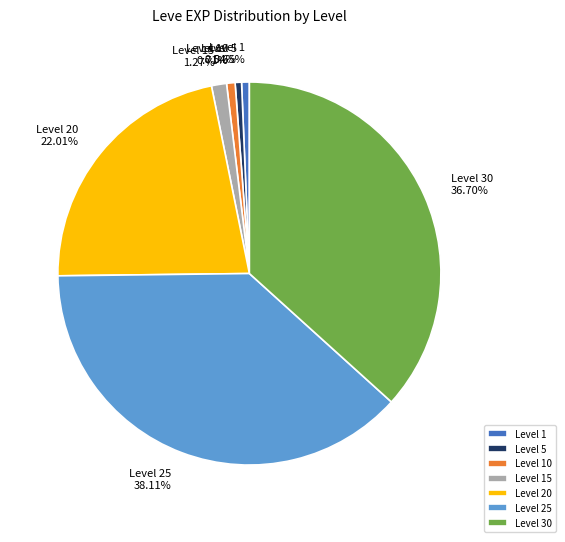

Is the sum of Level 10 and Level 5 greater than half?

No